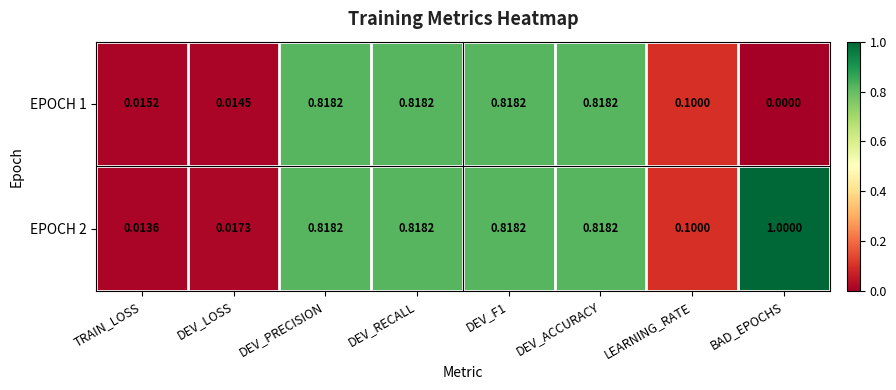

Which label corresponds to the largest value in the chart?

BAD_EPOCHS